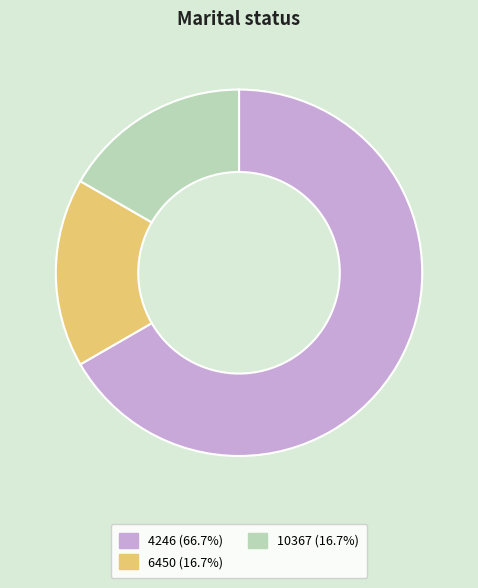

True or false: 6450 accounts for 17% of the total.

True